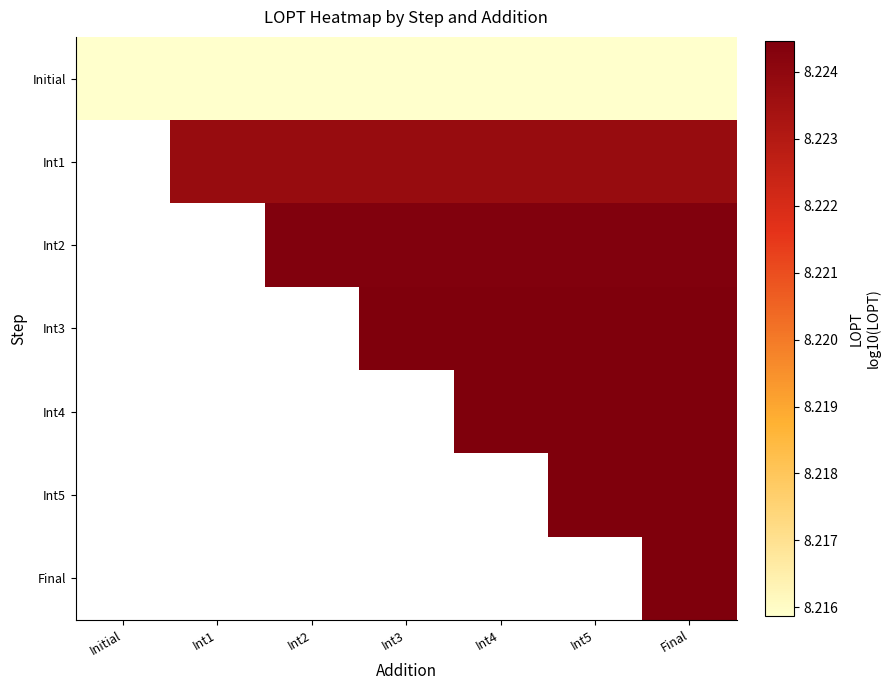

At how many categories does at least one series exceed 8?

7